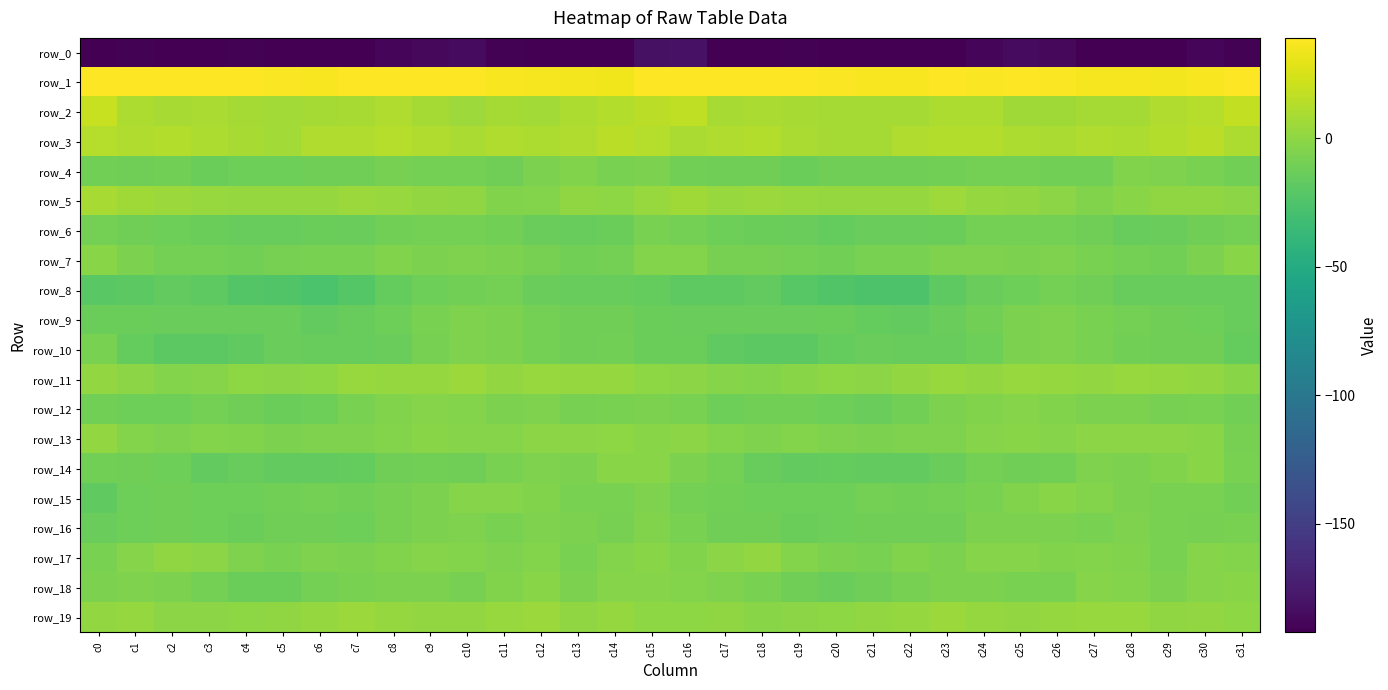

What is the minimum value for row_8?

-26.4